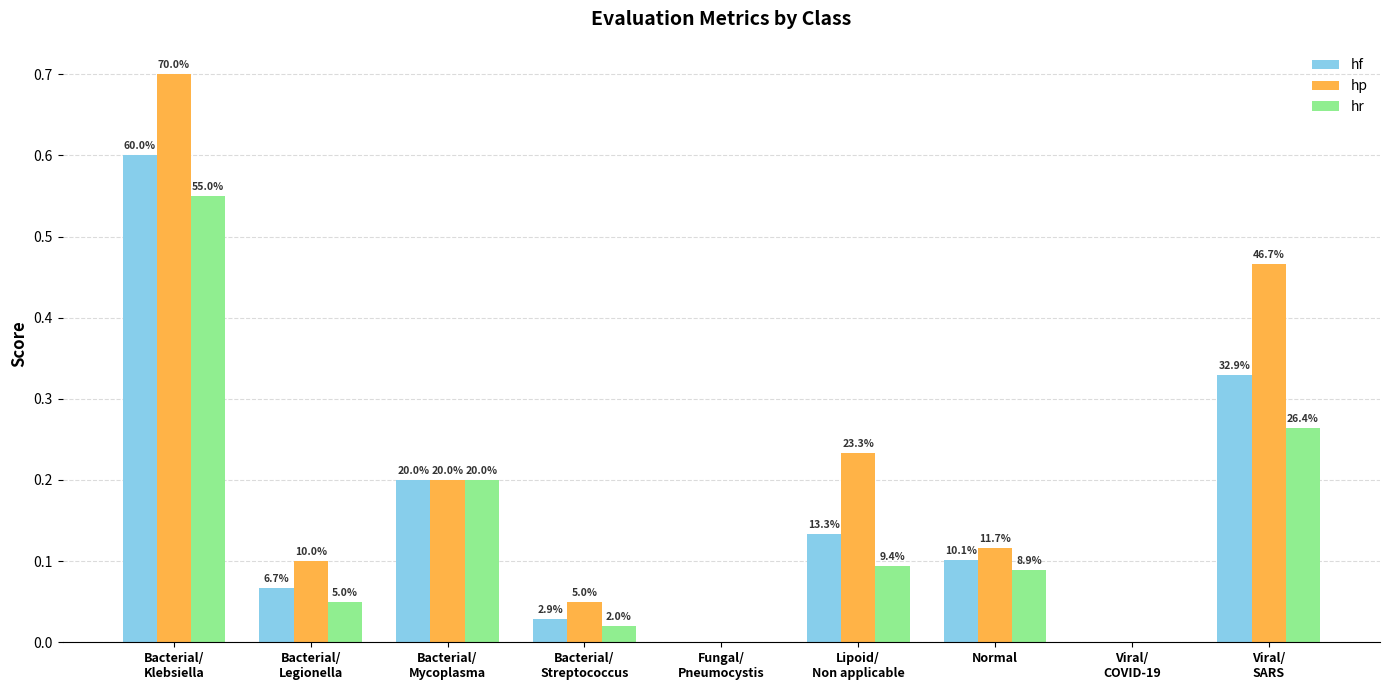

Is it true that hf equals 0.1 at Normal?

True